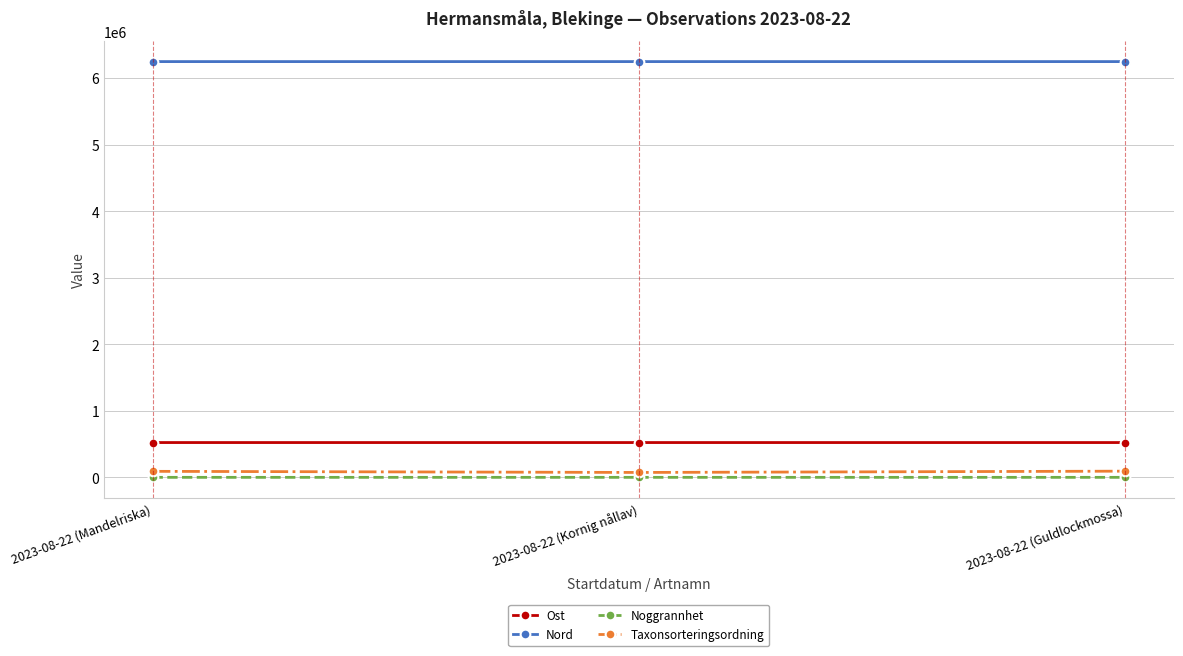

What is the average value of the Ost series?

522974.8